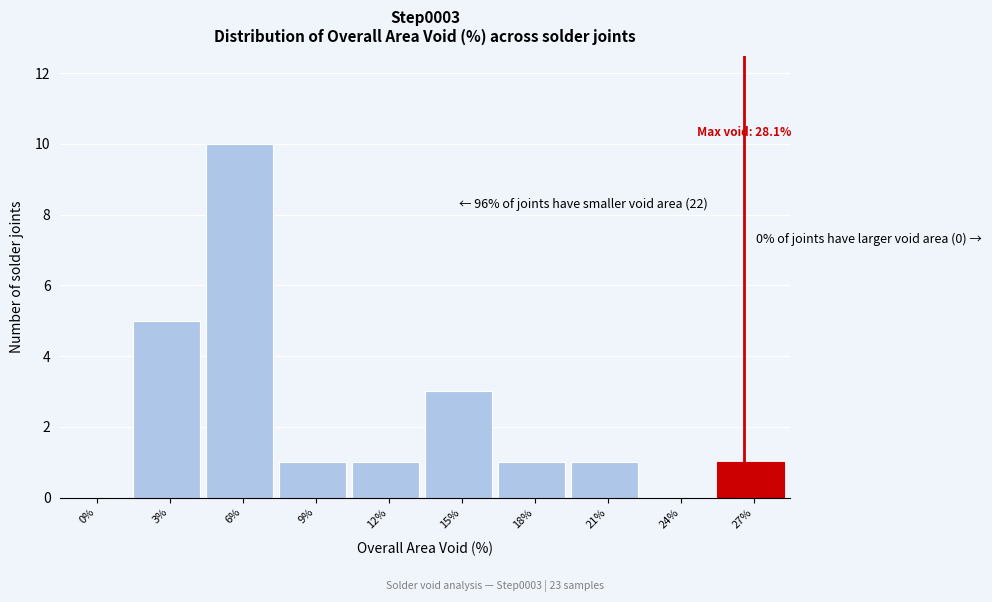

Reading right to left, extract all data points from this chart.

27%=1	24%=0	21%=1	18%=1	15%=3	12%=1	9%=1	6%=10	3%=5	0%=0